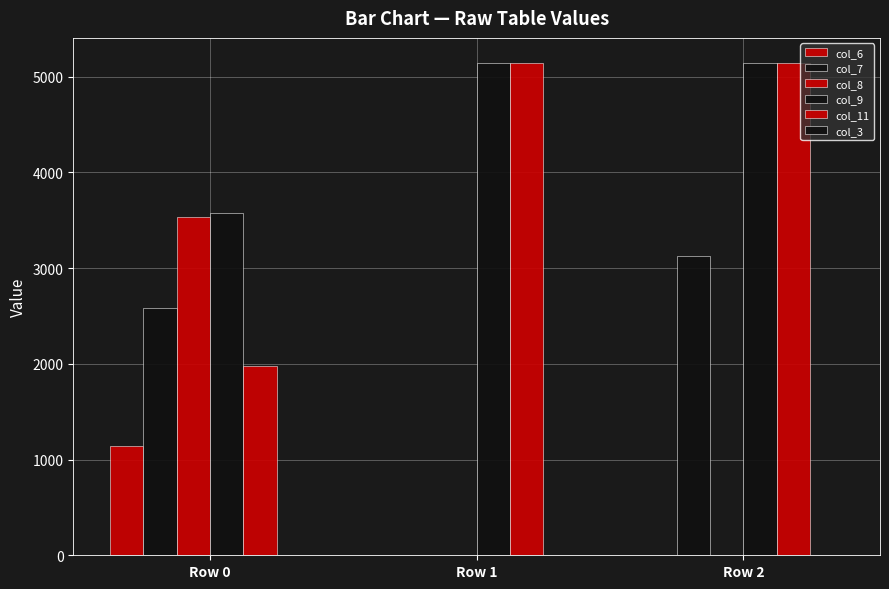

Which series has the largest total across all categories?

col_9